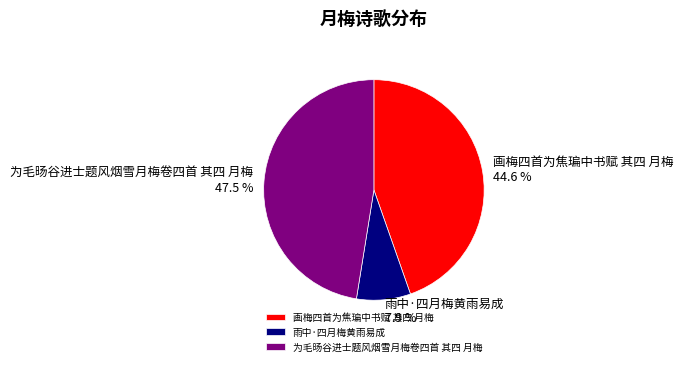

Do 雨中·四月梅黄雨易成 and 为毛旸谷进士题风烟雪月梅卷四首 其四 月梅 together represent more than half of the pie?

Yes